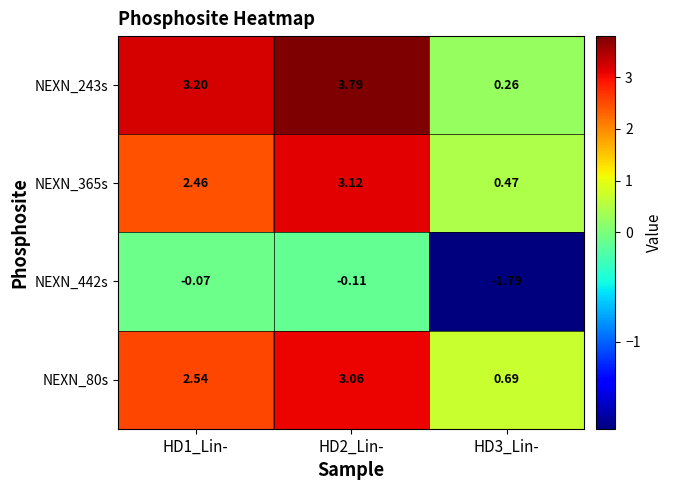

Reading left to right, transcribe all the data shown in this chart.

NEXN_243s: HD1_Lin-=3.2	HD2_Lin-=3.8	HD3_Lin-=0.3
NEXN_365s: HD1_Lin-=2.5	HD2_Lin-=3.1	HD3_Lin-=0.5
NEXN_442s: HD1_Lin-=-0.1	HD2_Lin-=-0.1	HD3_Lin-=-1.8
NEXN_80s: HD1_Lin-=2.5	HD2_Lin-=3.1	HD3_Lin-=0.7